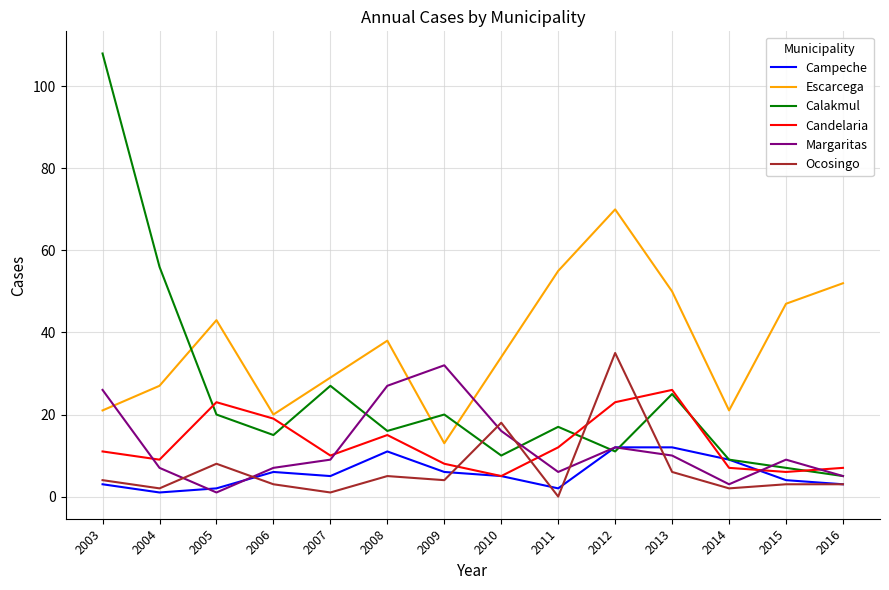

True or false: Escarcega and Ocosingo cross at least once.

False